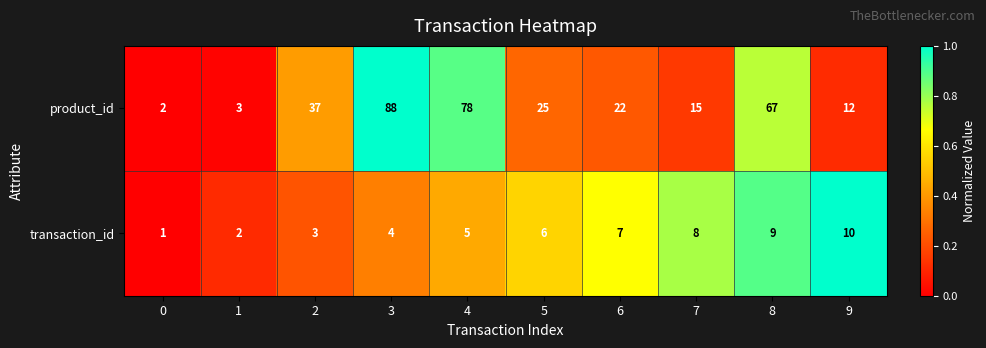

What is the difference between the second highest and minimum values in the product_id series?

76